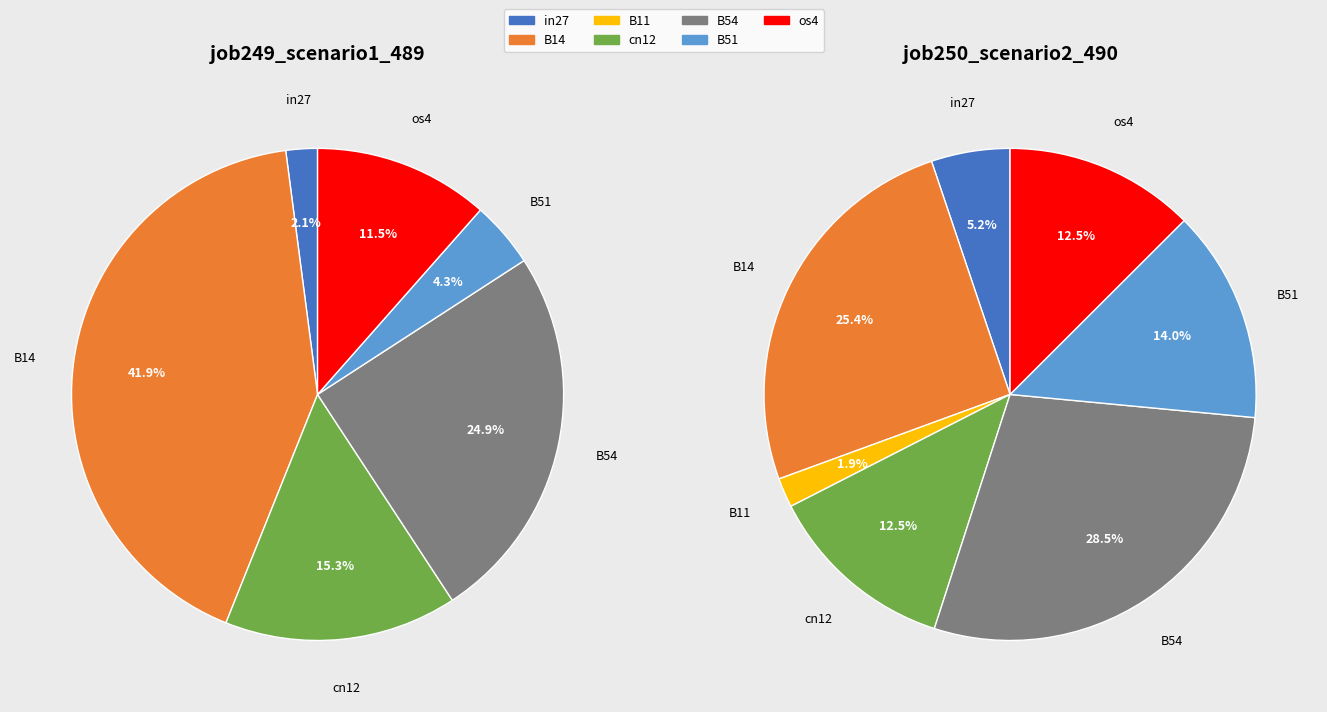

Count the number of slices in the pie.

7